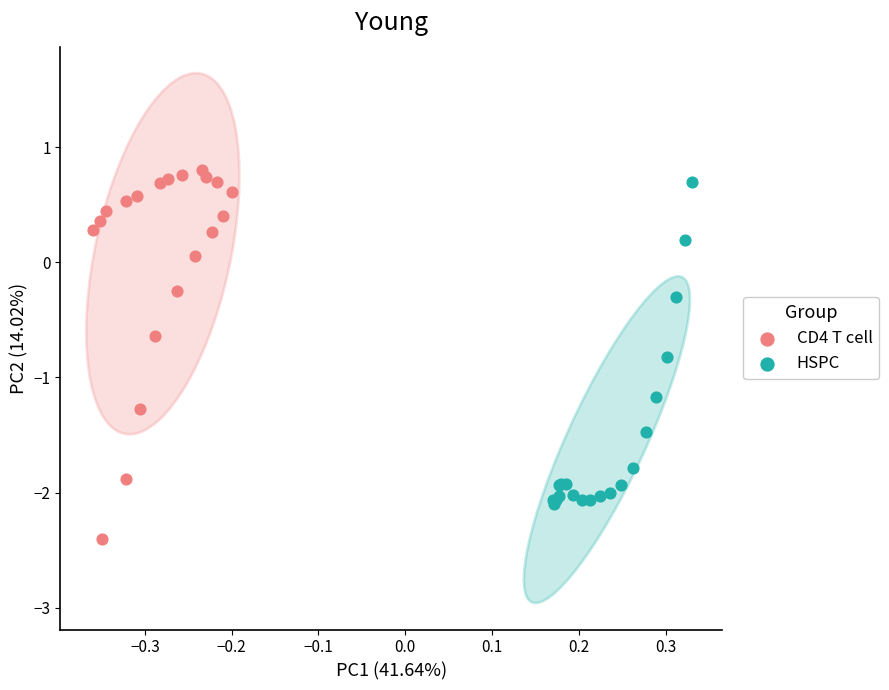

Which series has the widest spread of Y values?

CD4 T cell